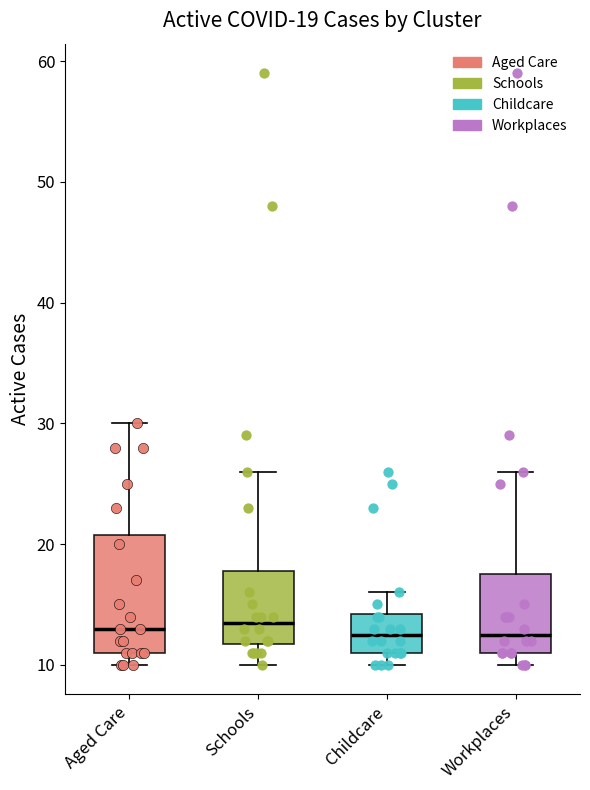

Which box is the tallest, from its lower edge to its upper edge?

Aged Care